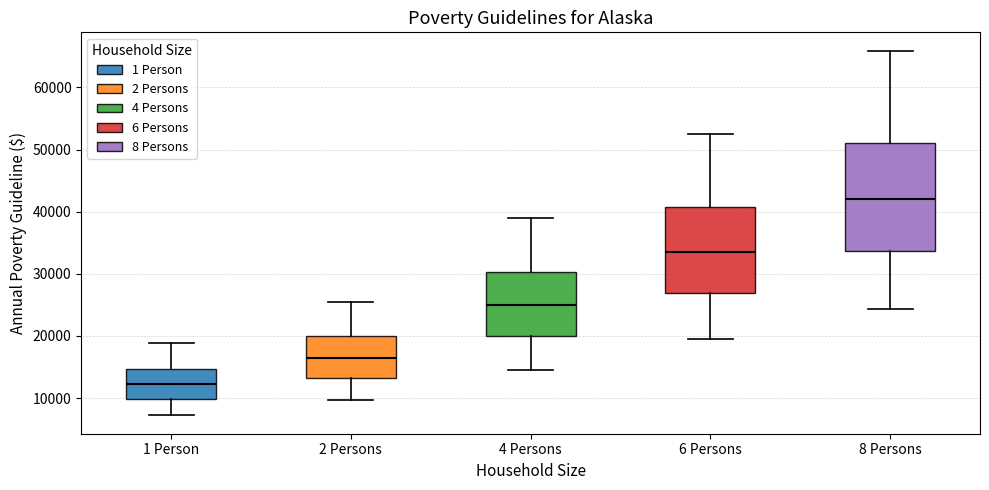

Where is the upper edge of the box for 6 Persons on the y-axis? The values are not printed on the chart, so give them approximately, as read against the axis.

41000